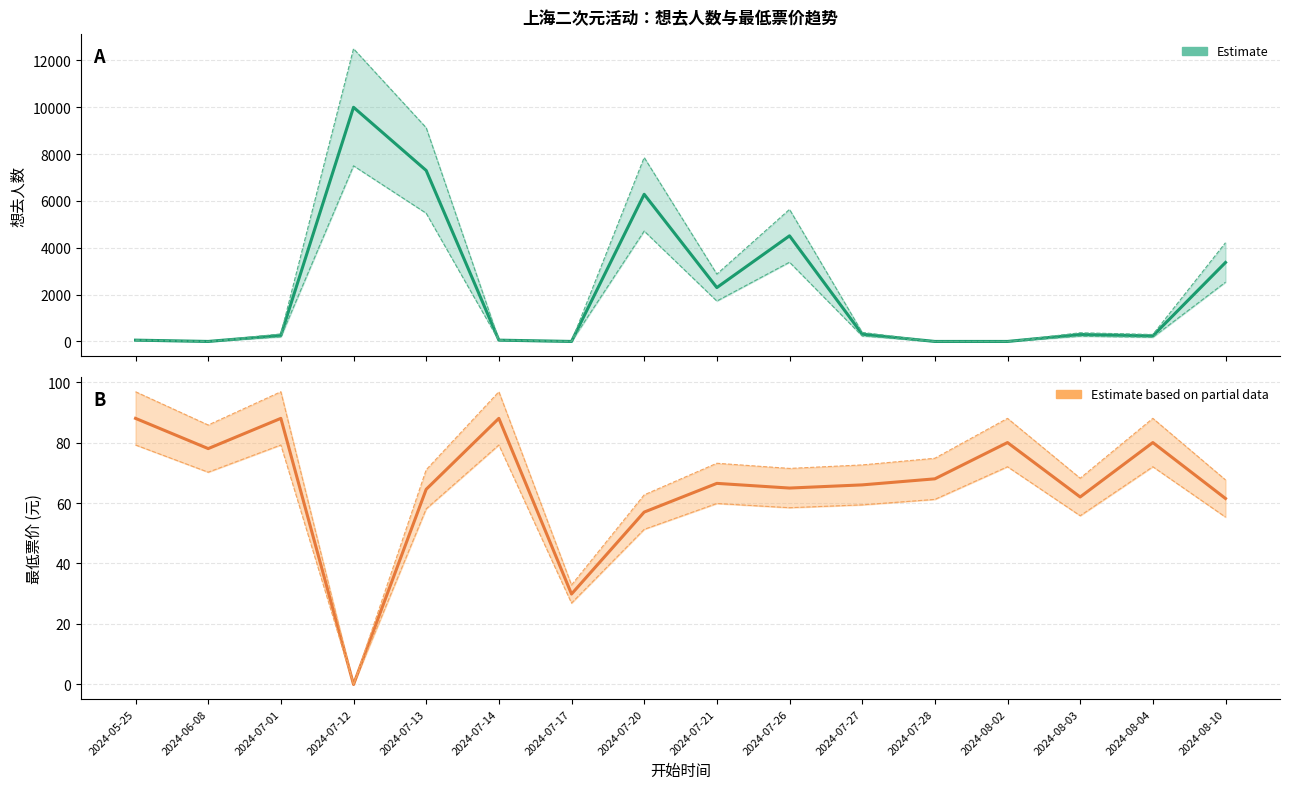

Reading left to right, what are all the values shown in this chart?

想去人数: 2024-05-25=55.0	2024-06-08=0.0	2024-07-01=257.0	2024-07-12=10000.0	2024-07-13=7301.0	2024-07-14=55.0	2024-07-17=0.0	2024-07-20=6284.0	2024-07-21=2300.0	2024-07-26=4511.0	2024-07-27=309.0	2024-07-28=0.0	2024-08-02=0.0	2024-08-03=296.0	2024-08-04=237.0	2024-08-10=3372.0
最低票价: 2024-05-25=88.0	2024-06-08=78.0	2024-07-01=88.0	2024-07-12=0.0	2024-07-13=64.5	2024-07-14=88.0	2024-07-17=29.9	2024-07-20=57.0	2024-07-21=66.5	2024-07-26=65.0	2024-07-27=66.0	2024-07-28=68.0	2024-08-02=80.0	2024-08-03=62.0	2024-08-04=80.0	2024-08-10=61.5